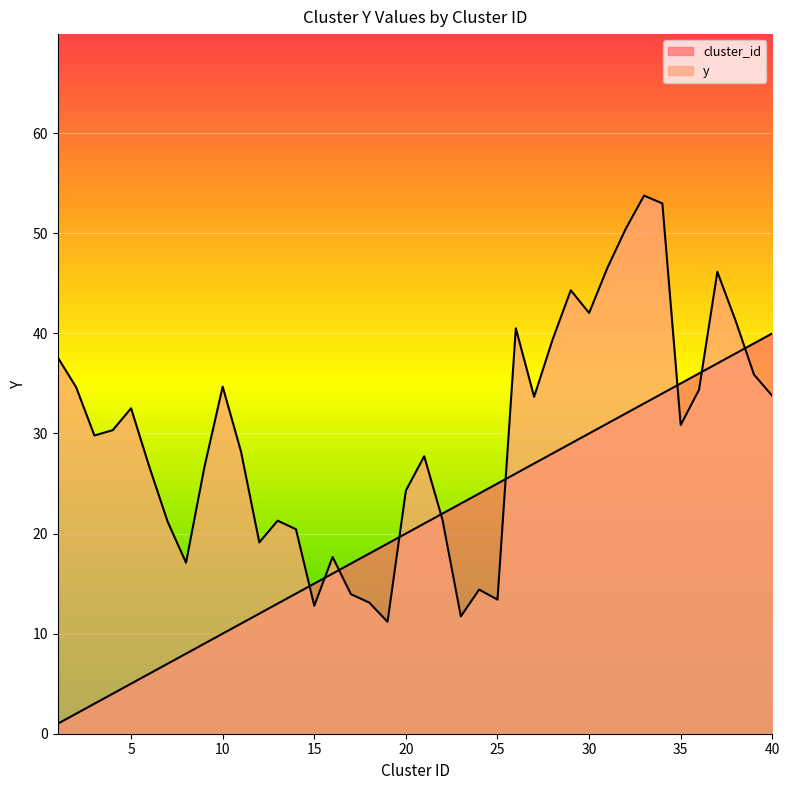

The y series shows 13.1 at 18. True or false?

True